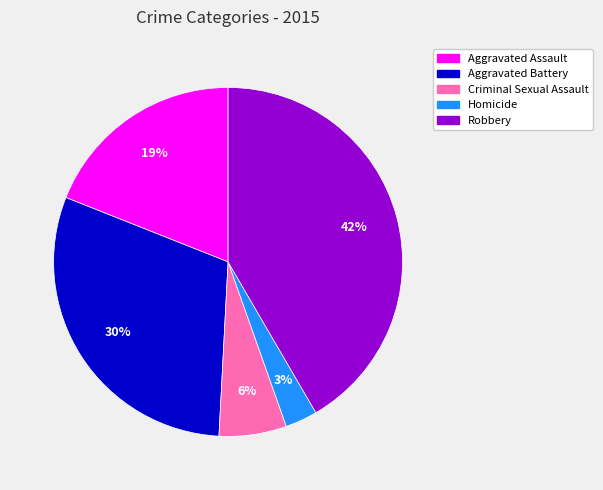

To the nearest percent, what is the combined percentage of Aggravated Assault and Aggravated Battery?

49%